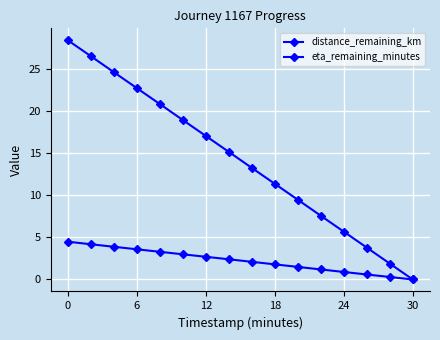

Count the number of categories in the chart.

16